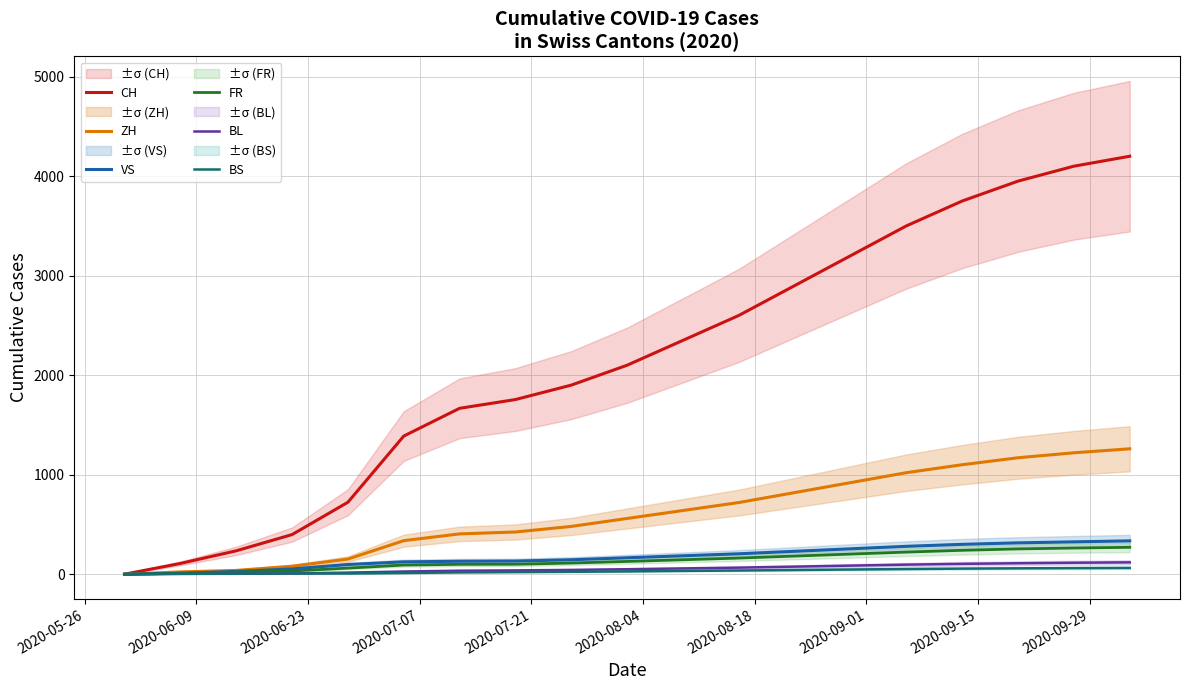

What is the highest value of the ZH series?

1260